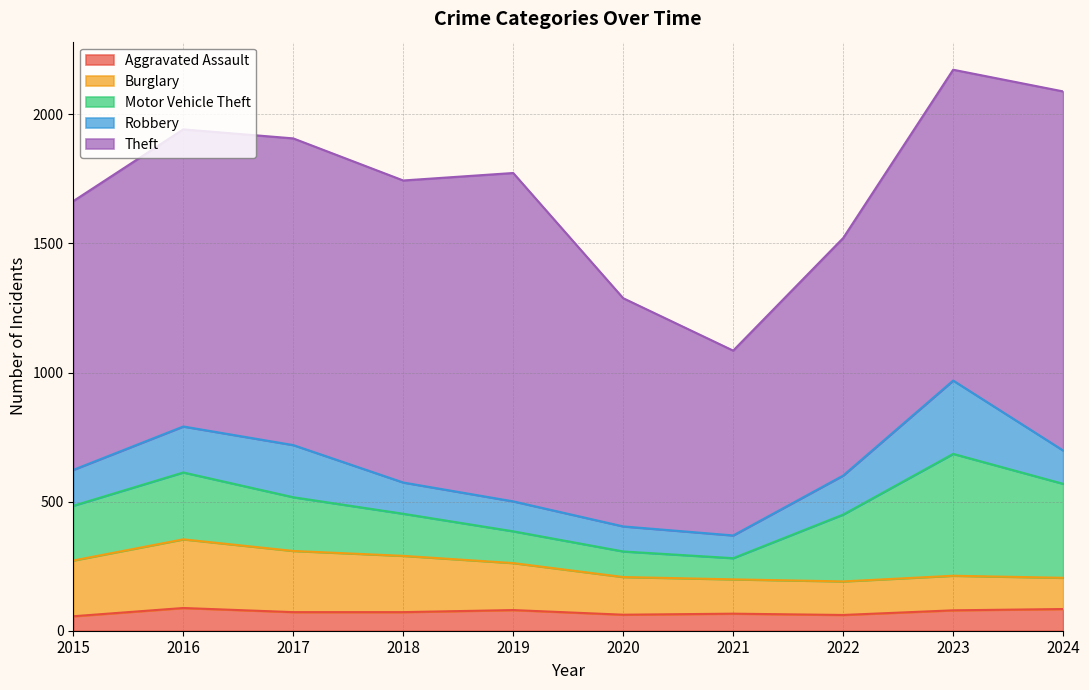

How many data points in Burglary are less than 182?

5